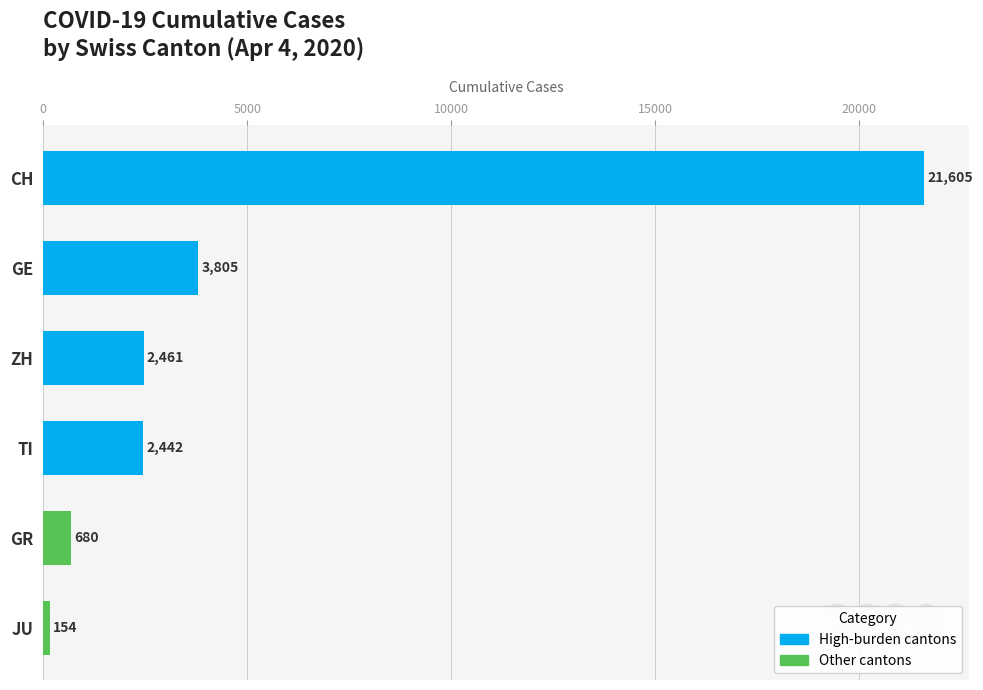

Are the bars grouped side by side (vs. stacked)?

Yes